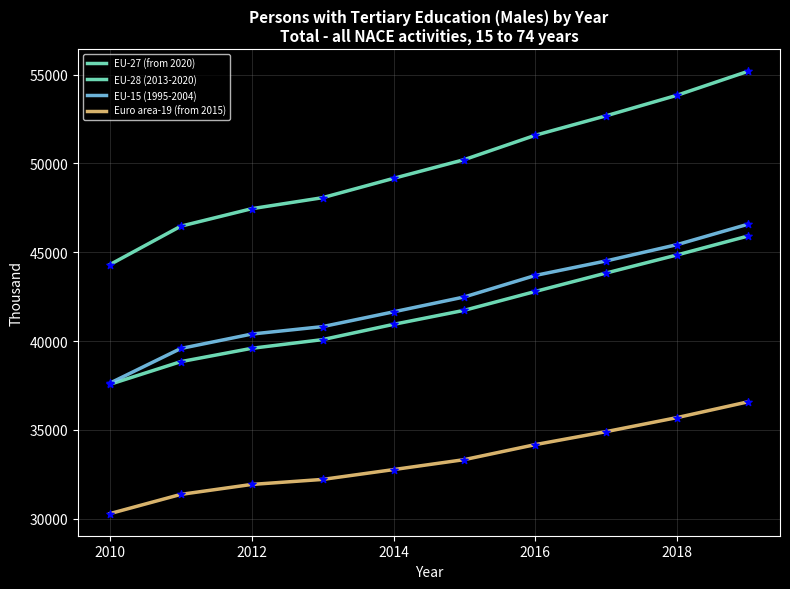

Is this an area chart (filled region under the line)?

No